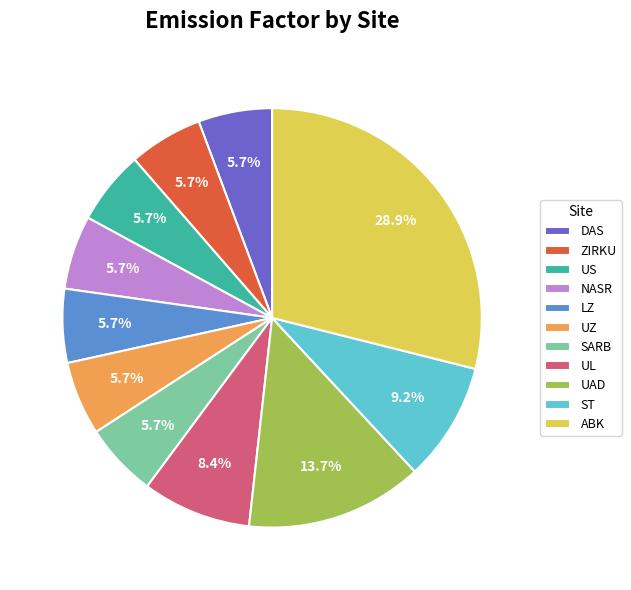

Combined, what portion of the pie is ST and NASR?

14.9%